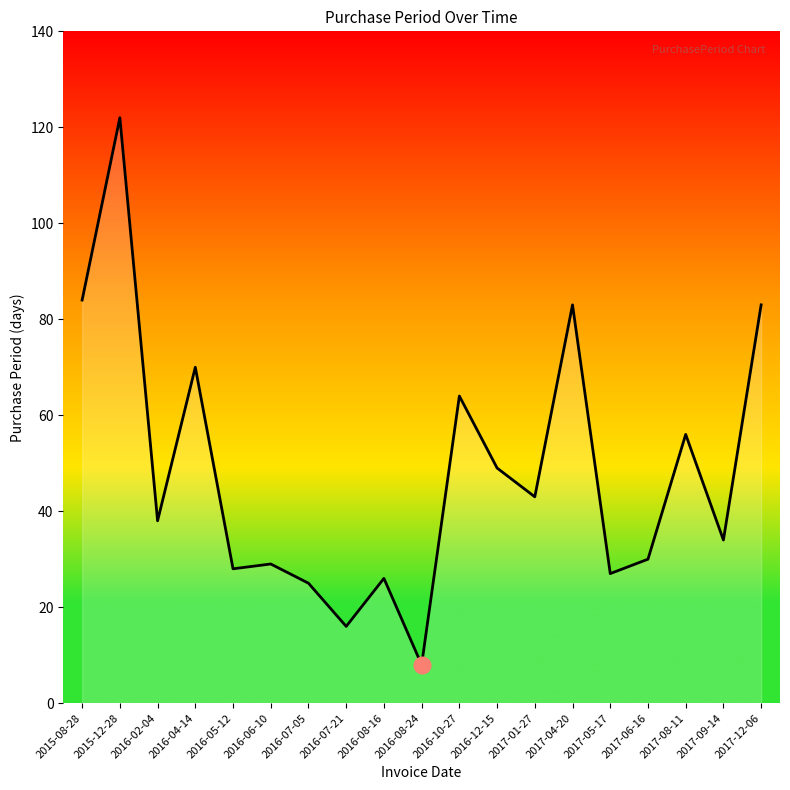

Does the chart display data point markers on the line(s)?

No